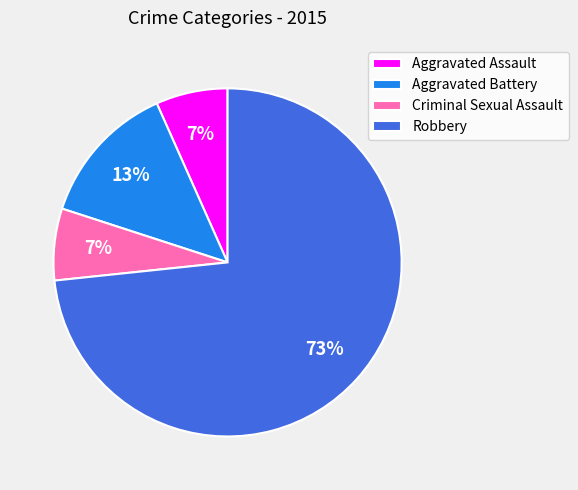

What is the majority slice?

Robbery